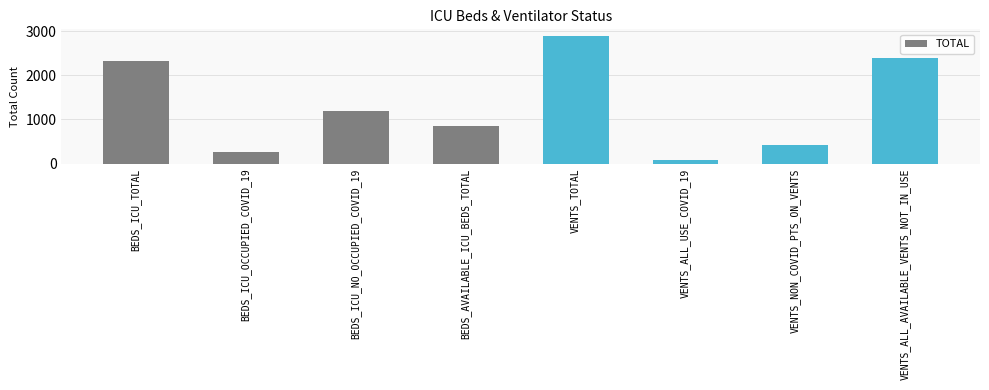

Which label corresponds to the largest value in the chart?

VENTS_TOTAL